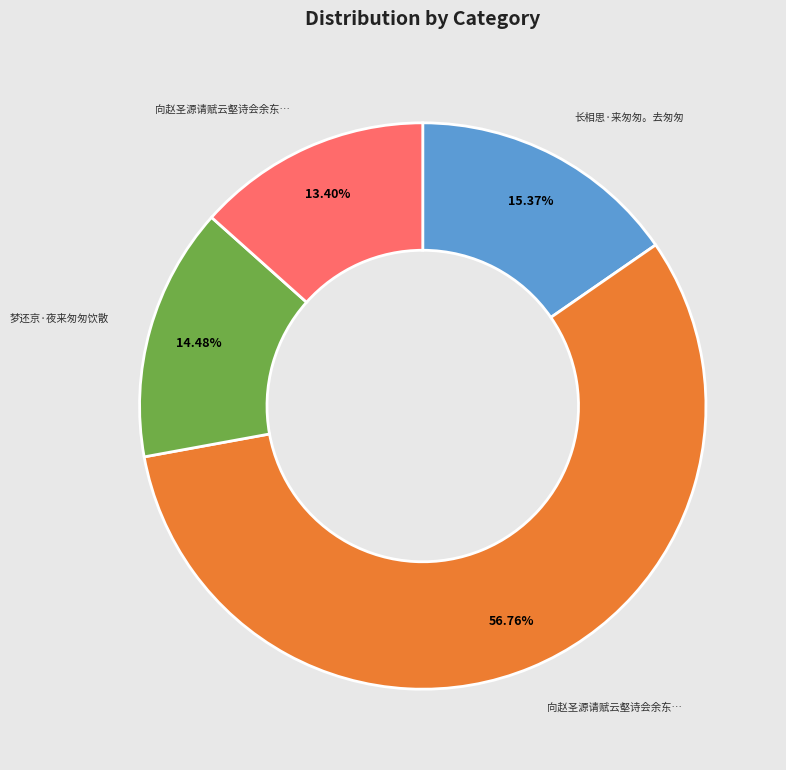

Does any single category account for the majority?

Yes